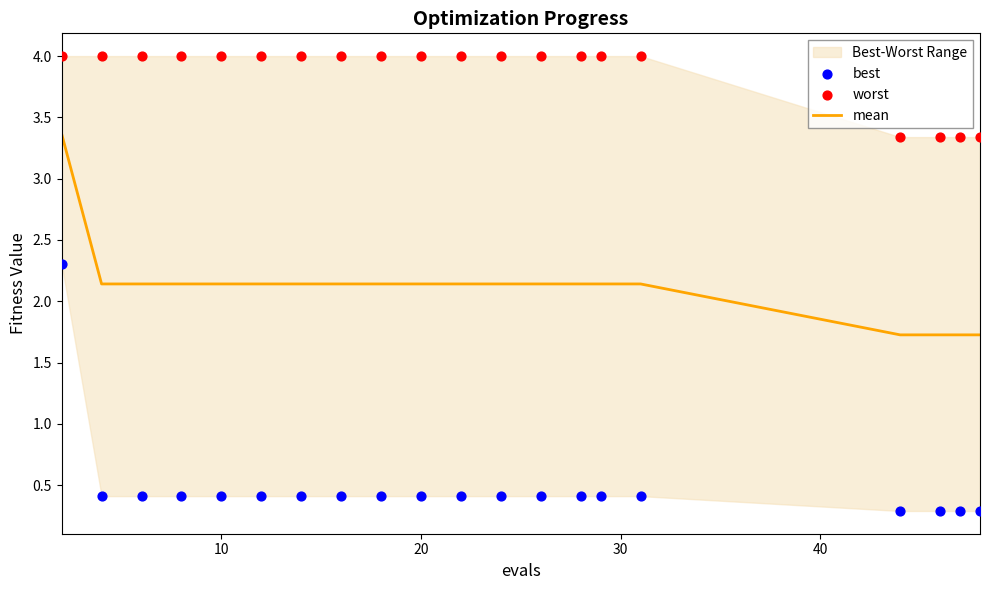

Which series reaches the maximum Y coordinate?

worst